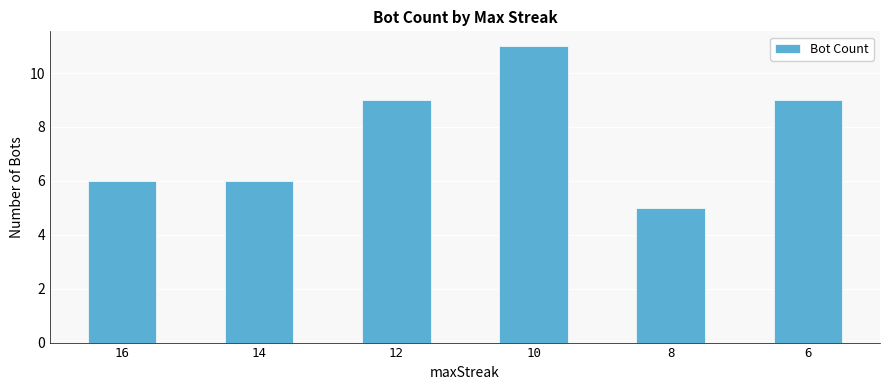

Is it true that the value at 10 is 11?

True